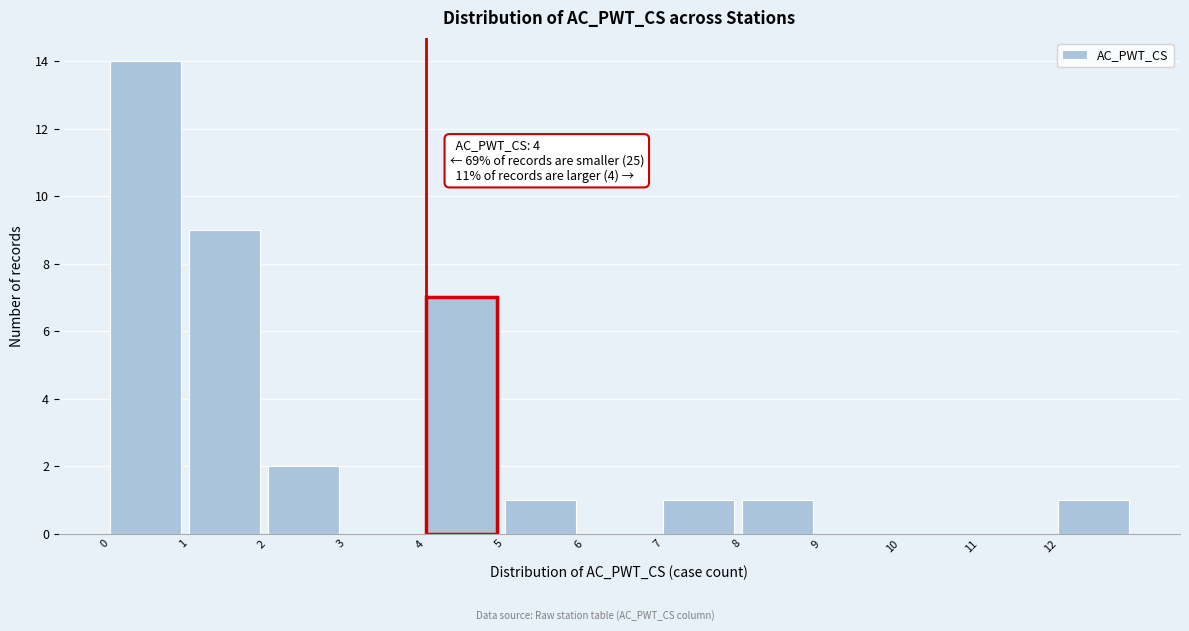

Over which range of the x-axis is the bar tallest?

0 to 1